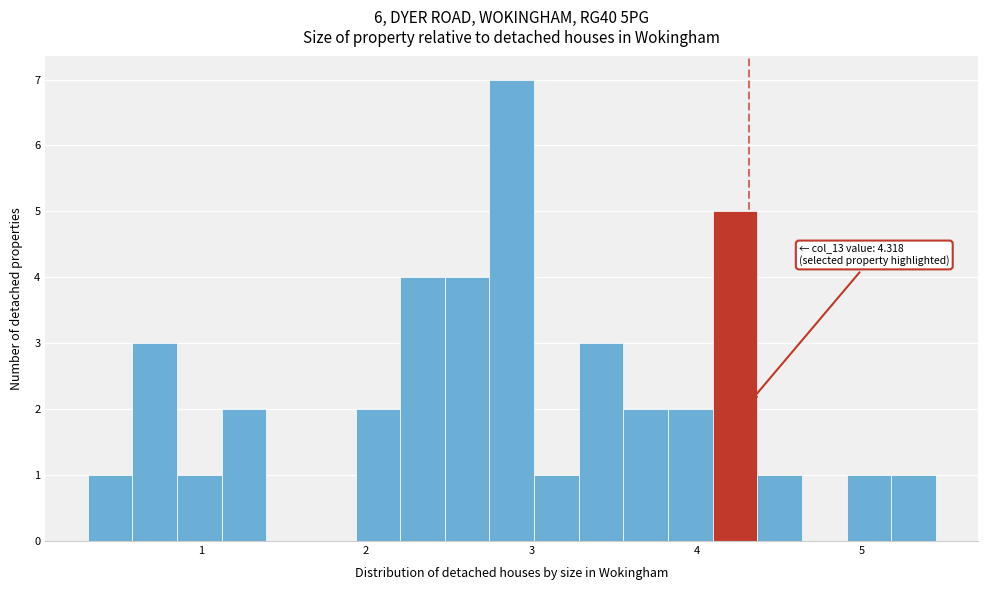

Around what value on the x-axis is the tallest bar? Give the approximate position of its centre, as read against the axis.

2.9